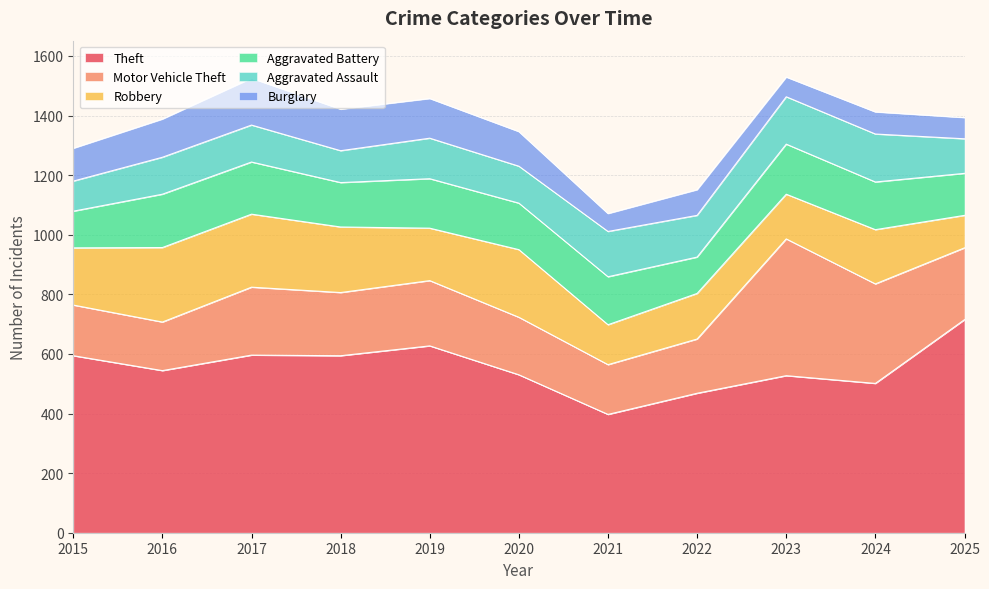

Reading right to left, what are all the values shown in this chart?

Theft: 2025=715	2024=501	2023=527	2022=468	2021=397	2020=530	2019=627	2018=594	2017=596	2016=544	2015=594
Motor Vehicle Theft: 2025=241	2024=334	2023=459	2022=182	2021=167	2020=193	2019=219	2018=212	2017=228	2016=163	2015=170
Robbery: 2025=109	2024=182	2023=150	2022=153	2021=134	2020=227	2019=176	2018=220	2017=245	2016=250	2015=192
Aggravated Battery: 2025=141	2024=160	2023=168	2022=122	2021=161	2020=156	2019=166	2018=149	2017=175	2016=179	2015=123
Aggravated Assault: 2025=116	2024=161	2023=159	2022=140	2021=152	2020=124	2019=136	2018=107	2017=124	2016=124	2015=101
Burglary: 2025=71	2024=74	2023=66	2022=86	2021=60	2020=116	2019=133	2018=139	2017=157	2016=128	2015=110